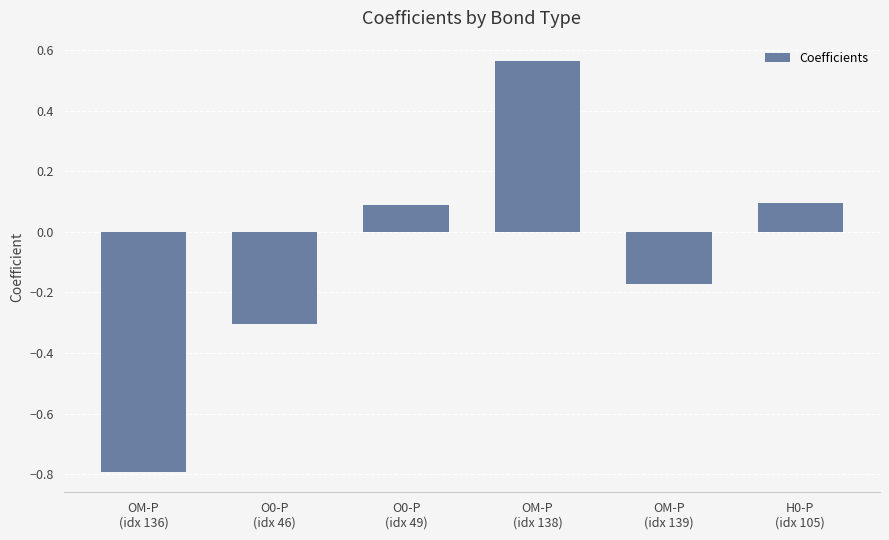

What is the value of the 1st bar from the left?

-0.8